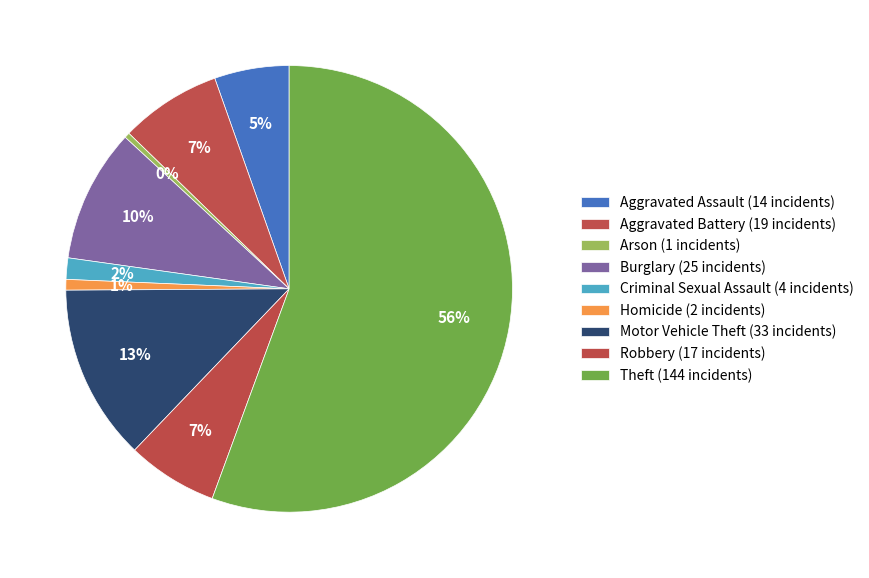

To the nearest percent, what portion does Homicide represent?

1%